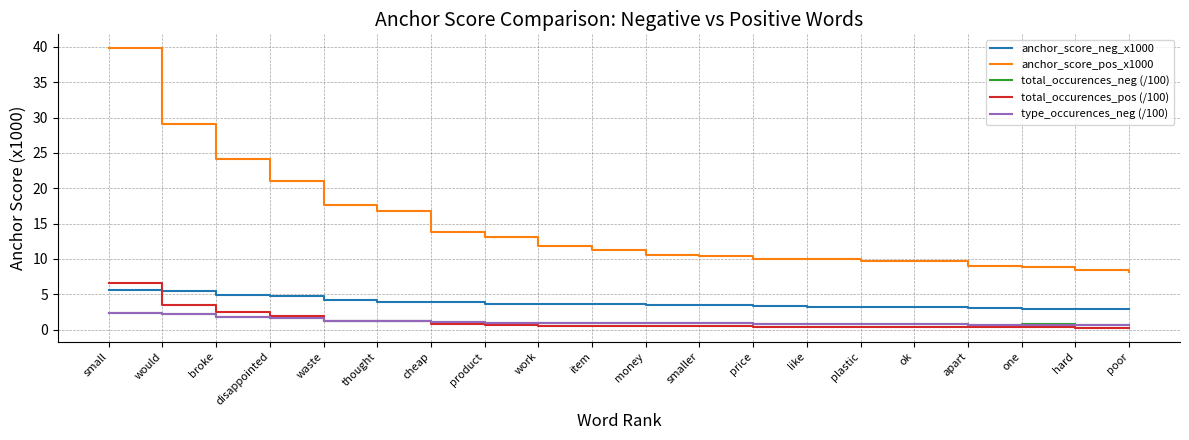

Is the value of total_occurences_pos (/100) at waste greater than the value of type_occurences_neg (/100) at hard?

Yes